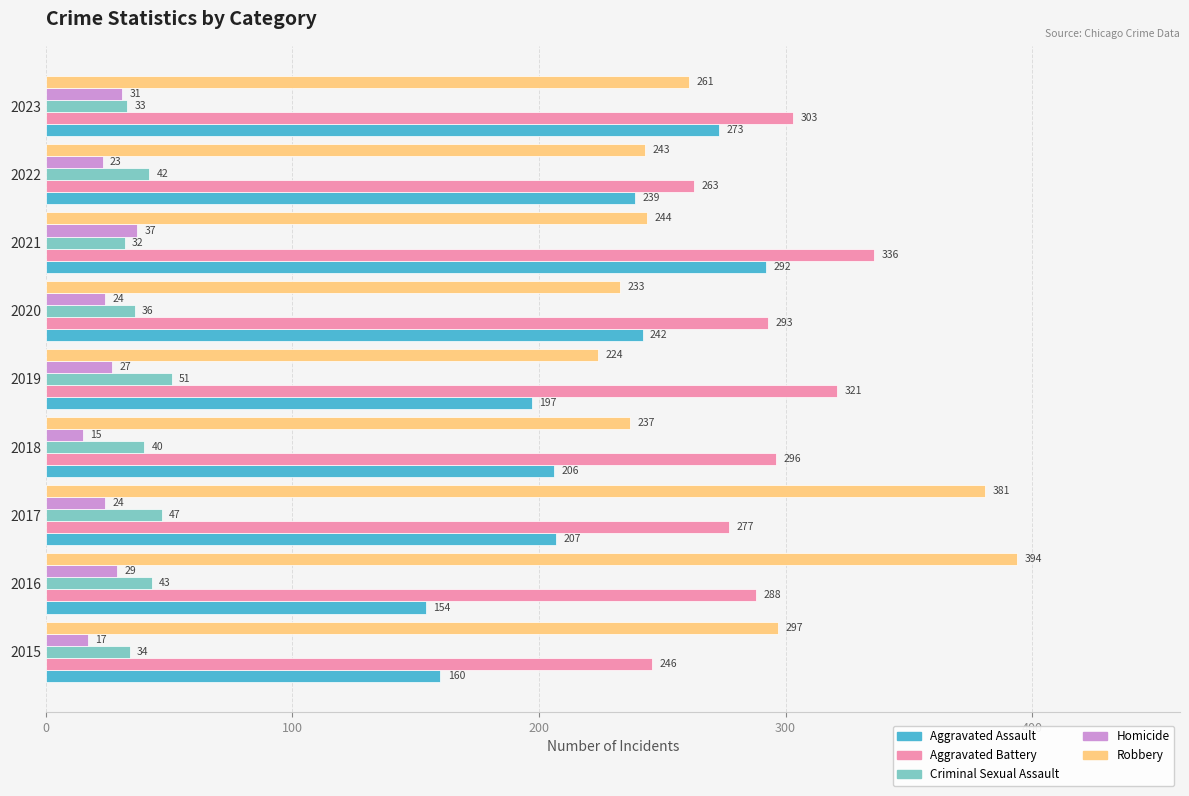

What is the total value across all series at 2020?

828